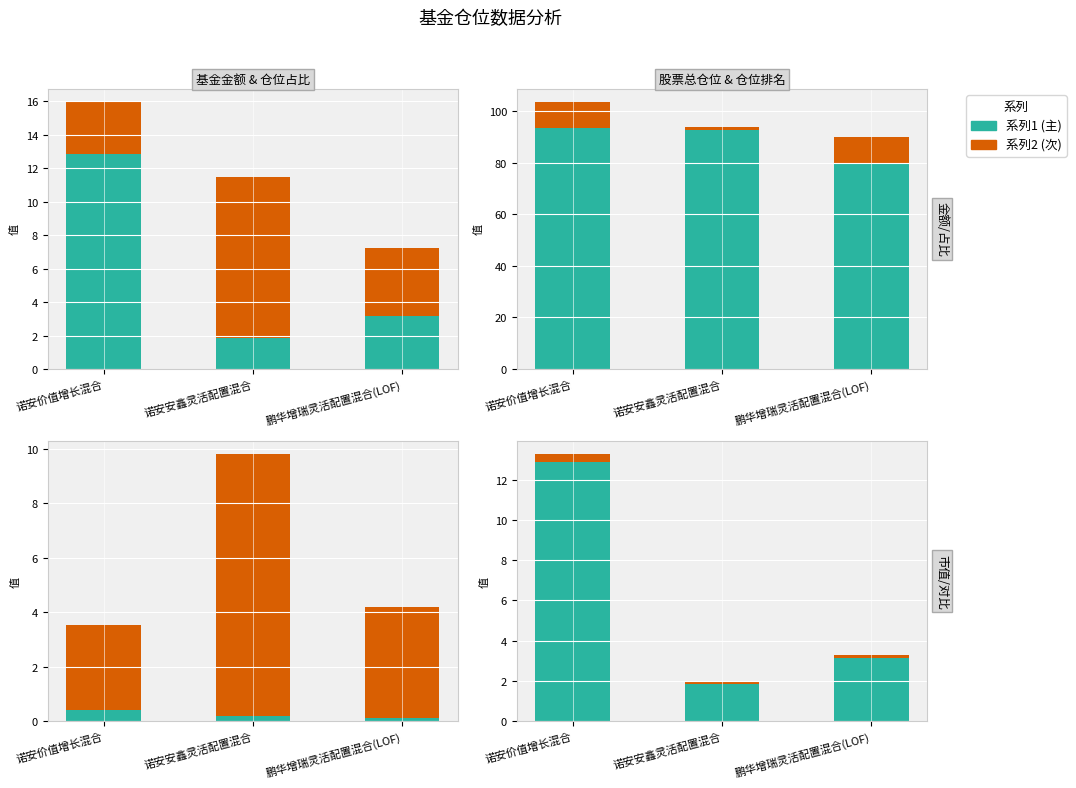

Reading right to left, list all the values displayed in this chart.

基金金额: 3.2	1.8	12.9
仓位占比: 4.1	9.6	3.1
股票总仓位: 79.8	92.8	93.6
仓位排名: 10.0	1.0	10.0
持有市值(亿元): 0.1	0.2	0.4